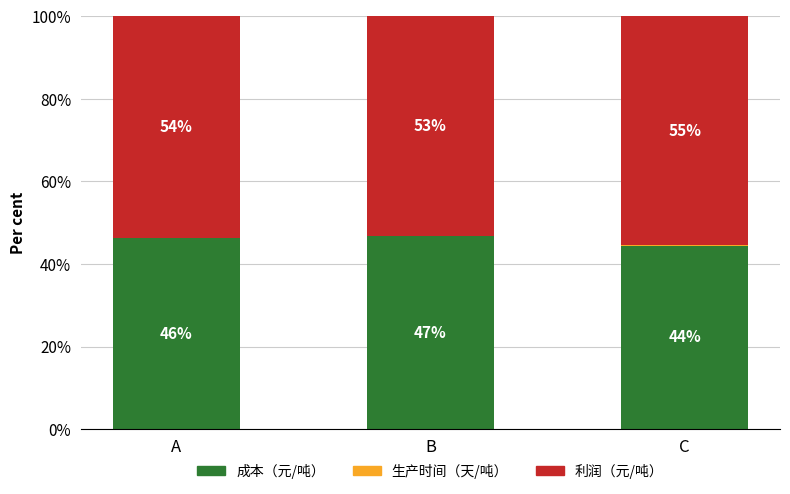

Which series changed the most between B and C?

成本（元/吨）